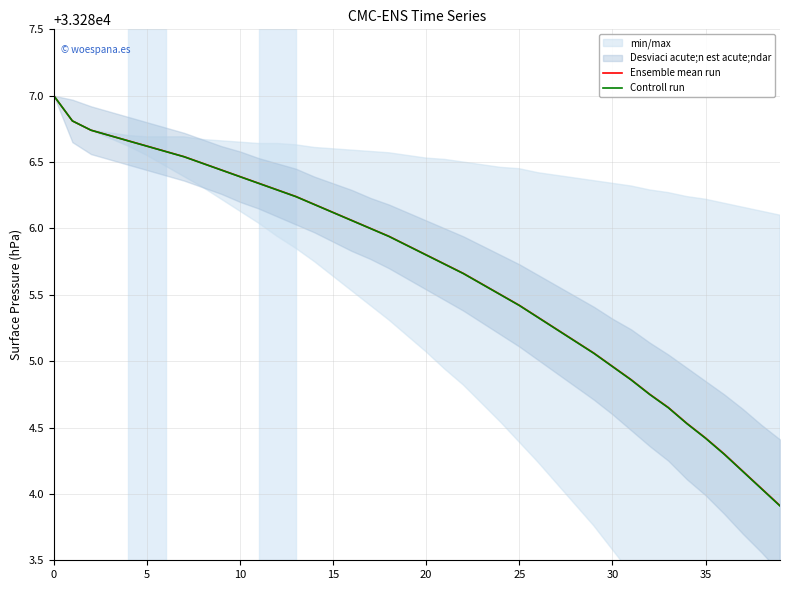

Reading left to right, transcribe all the data shown in this chart.

Ensemble mean run: 33287.0	33286.8	33286.7	33286.7	33286.7	33286.6	33286.6	33286.5	33286.5	33286.4	33286.4	33286.3	33286.3	33286.2	33286.2	33286.1	33286.1	33286.0	33285.9	33285.9	33285.8	33285.7	33285.7	33285.6	33285.5	33285.4	33285.3	33285.2	33285.2	33285.1	33285.0	33284.9	33284.8	33284.7	33284.5	33284.4	33284.3	33284.2	33284.0	33283.9
Controll run: 33287.0	33286.8	33286.7	33286.7	33286.7	33286.6	33286.6	33286.5	33286.5	33286.4	33286.4	33286.3	33286.3	33286.2	33286.2	33286.1	33286.1	33286.0	33285.9	33285.9	33285.8	33285.7	33285.7	33285.6	33285.5	33285.4	33285.3	33285.2	33285.1	33285.1	33285.0	33284.9	33284.7	33284.6	33284.5	33284.4	33284.3	33284.2	33284.0	33283.9